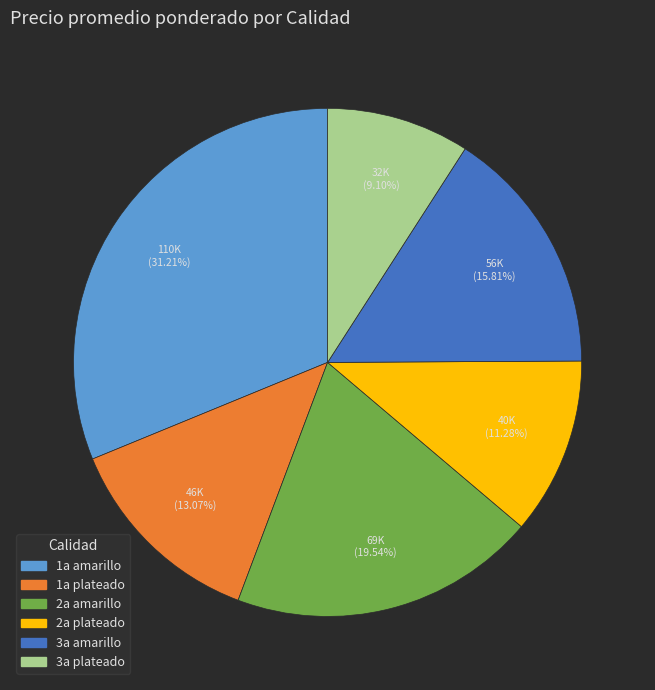

Does any single category account for the majority?

No